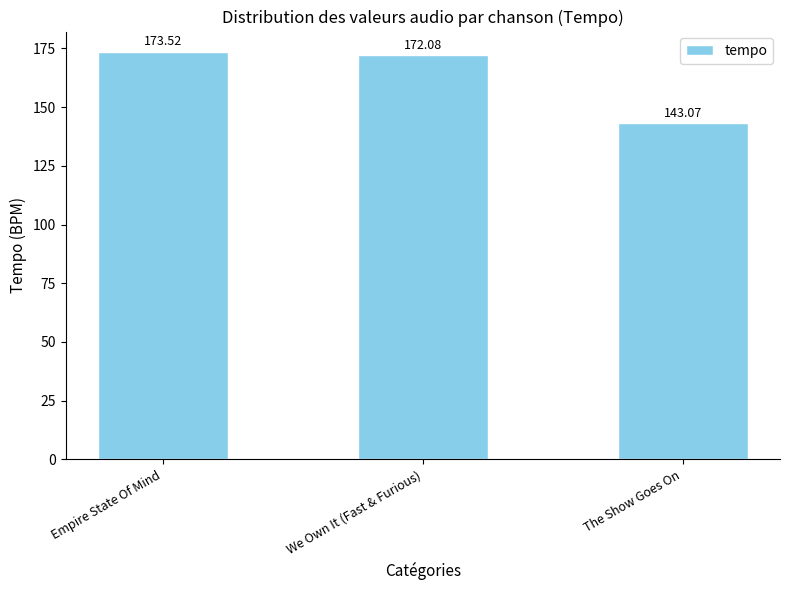

What position from the left is The Show Goes On?

3